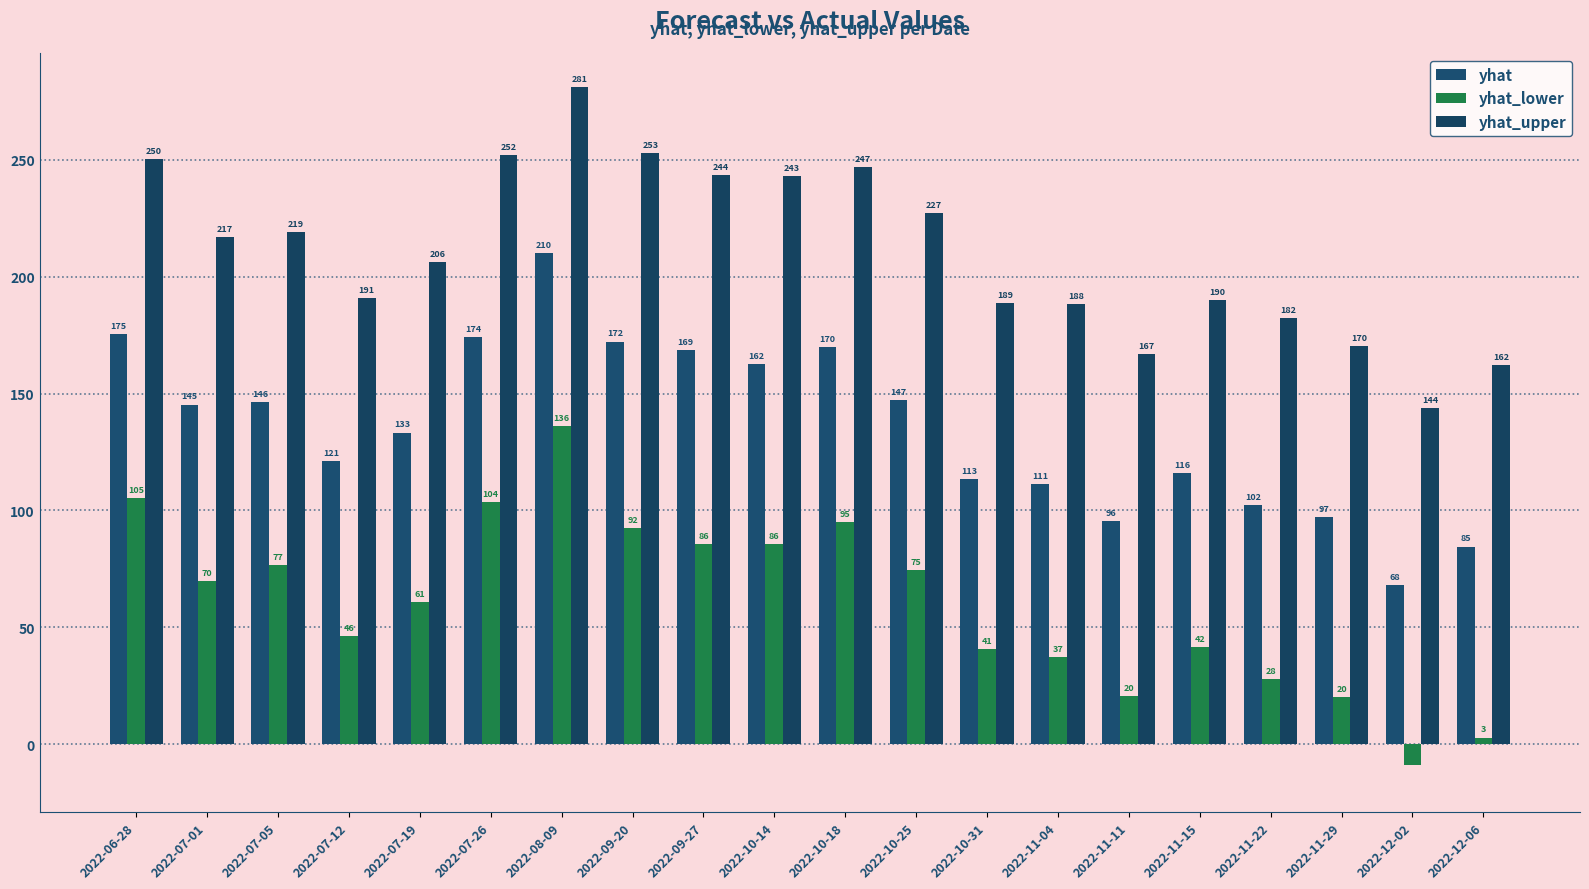

Is it true that yhat_upper equals 225.2 at 2022-11-11?

False